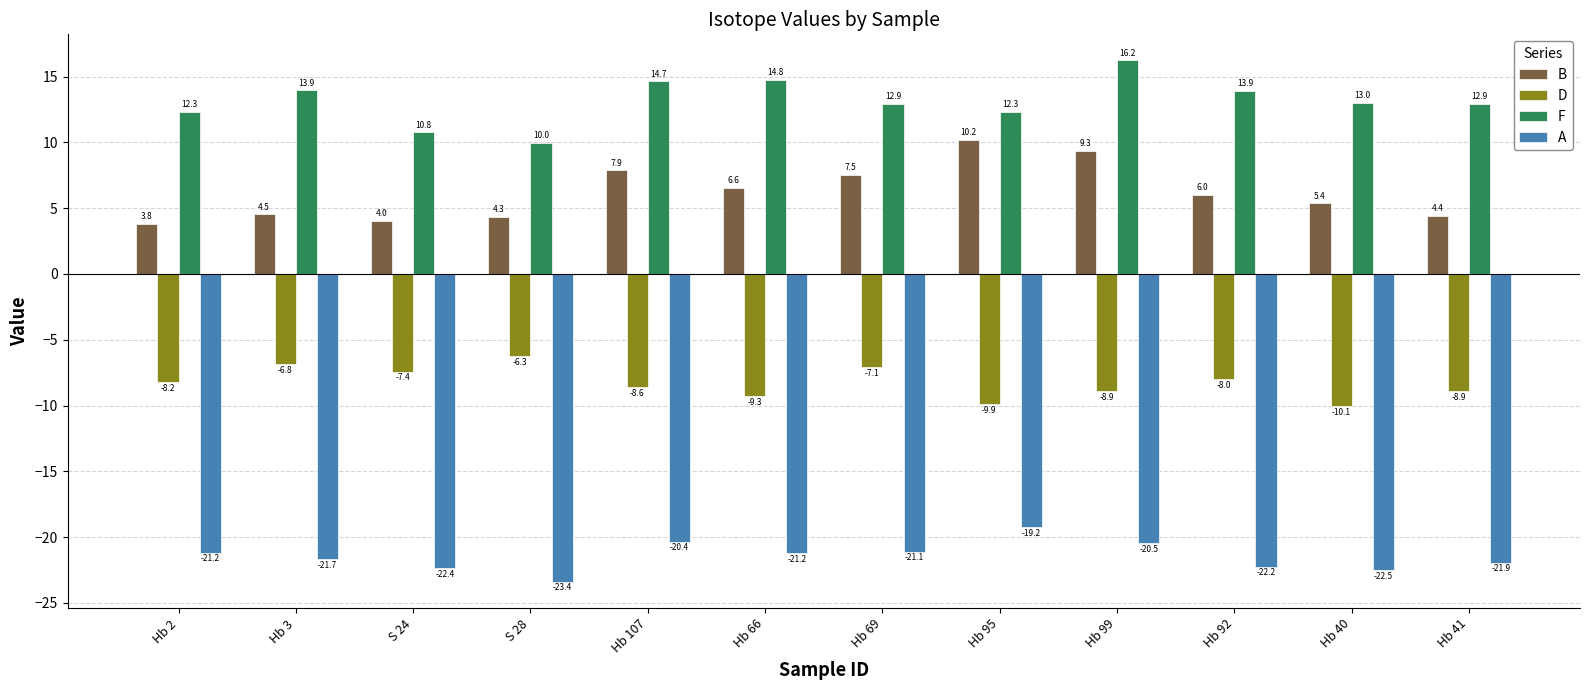

How many data points in B are less than 6?

6